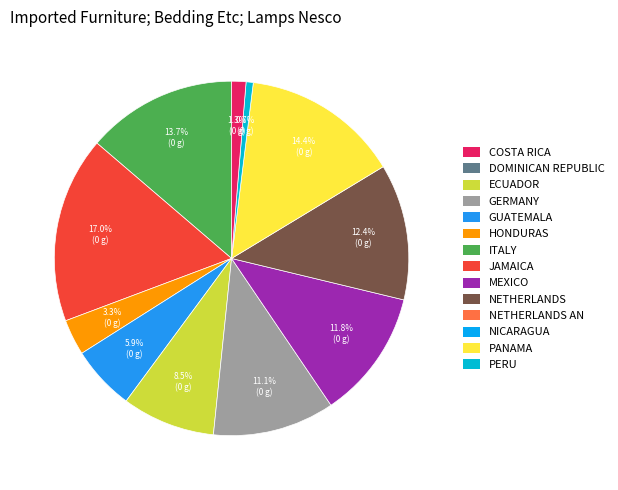

Does any single category account for the majority?

No